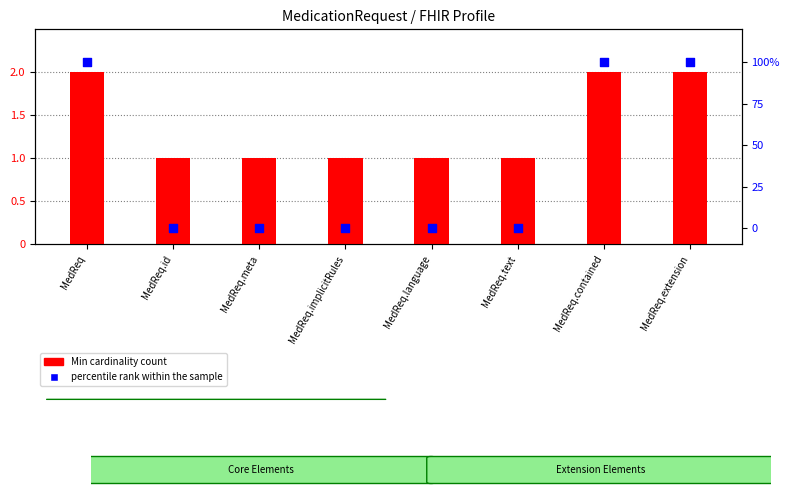

Which series reaches the minimum Y coordinate?

percentile rank within the sample